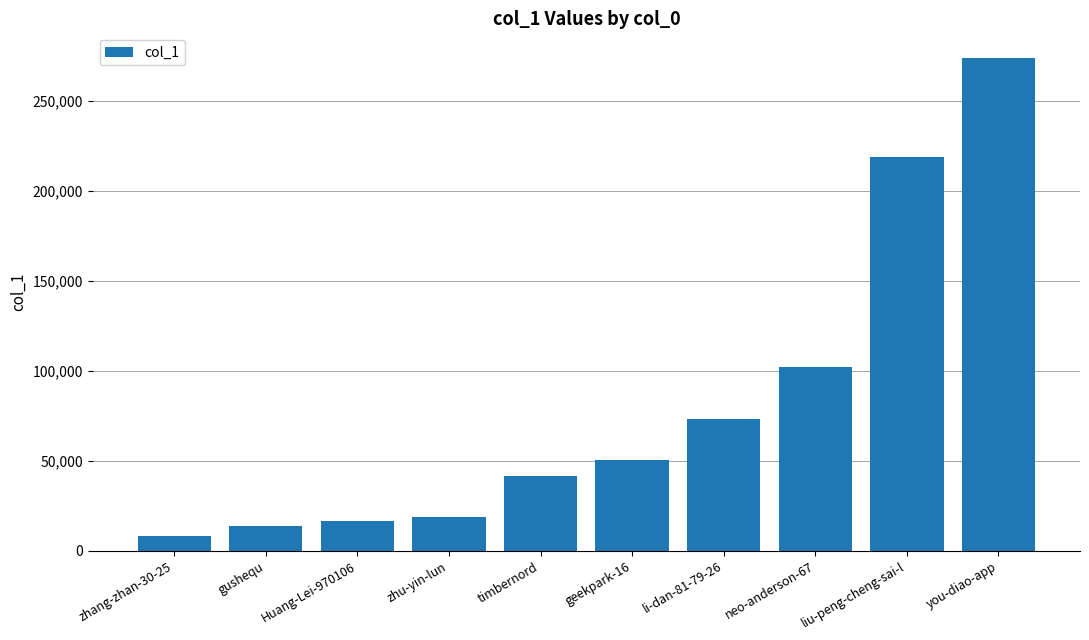

What is the label of the 2nd bar from the right?

liu-peng-cheng-sai-l